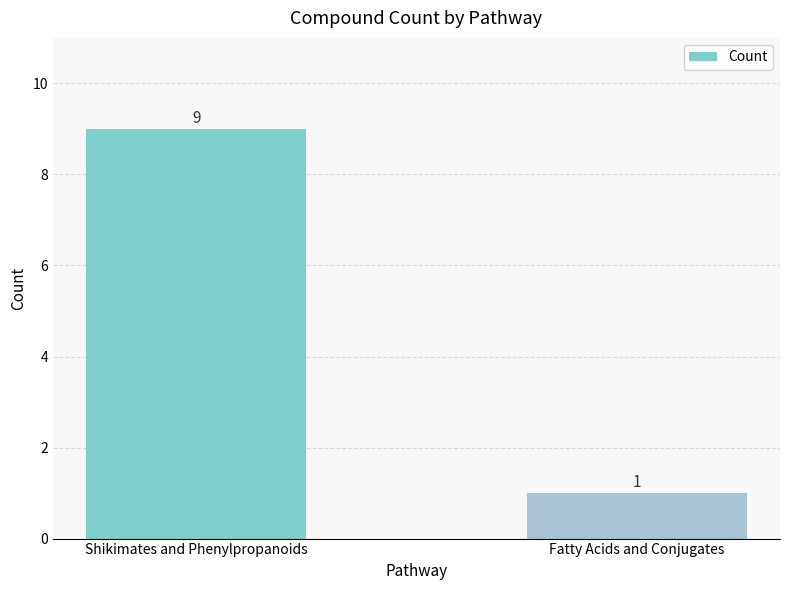

Does the chart contain any negative values?

No